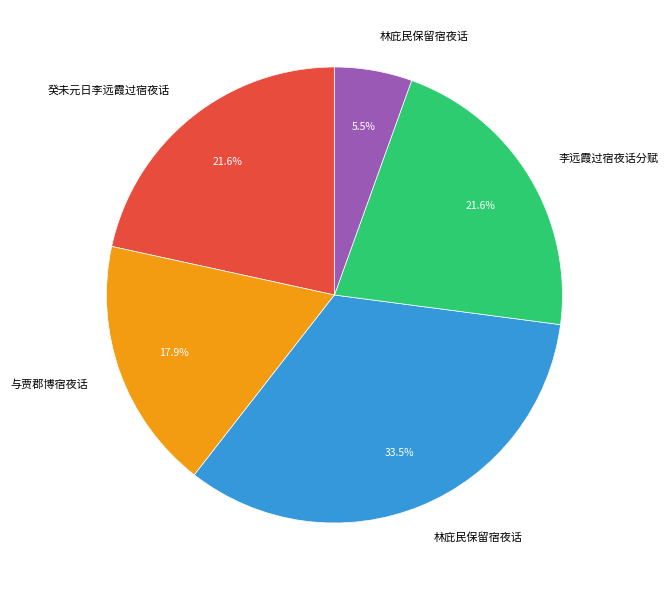

Is there a majority slice in this chart?

No